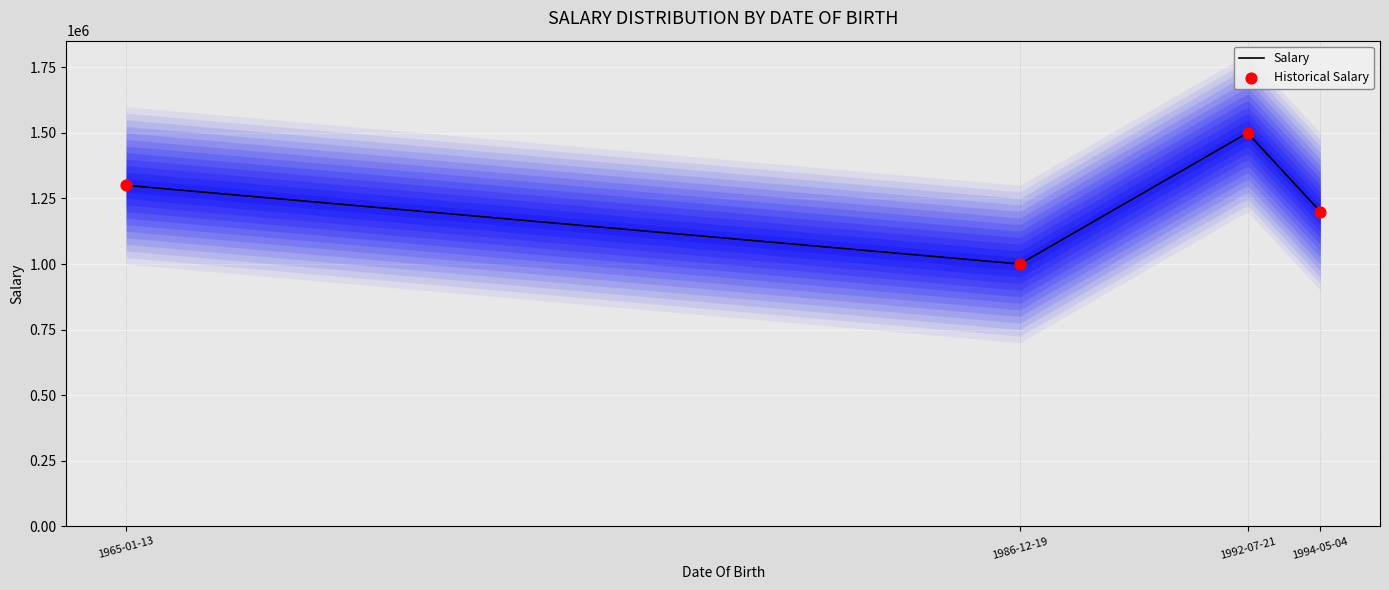

Approximately how many times larger is the value at 1992-07-21 compared to 1965-01-13?

1.2